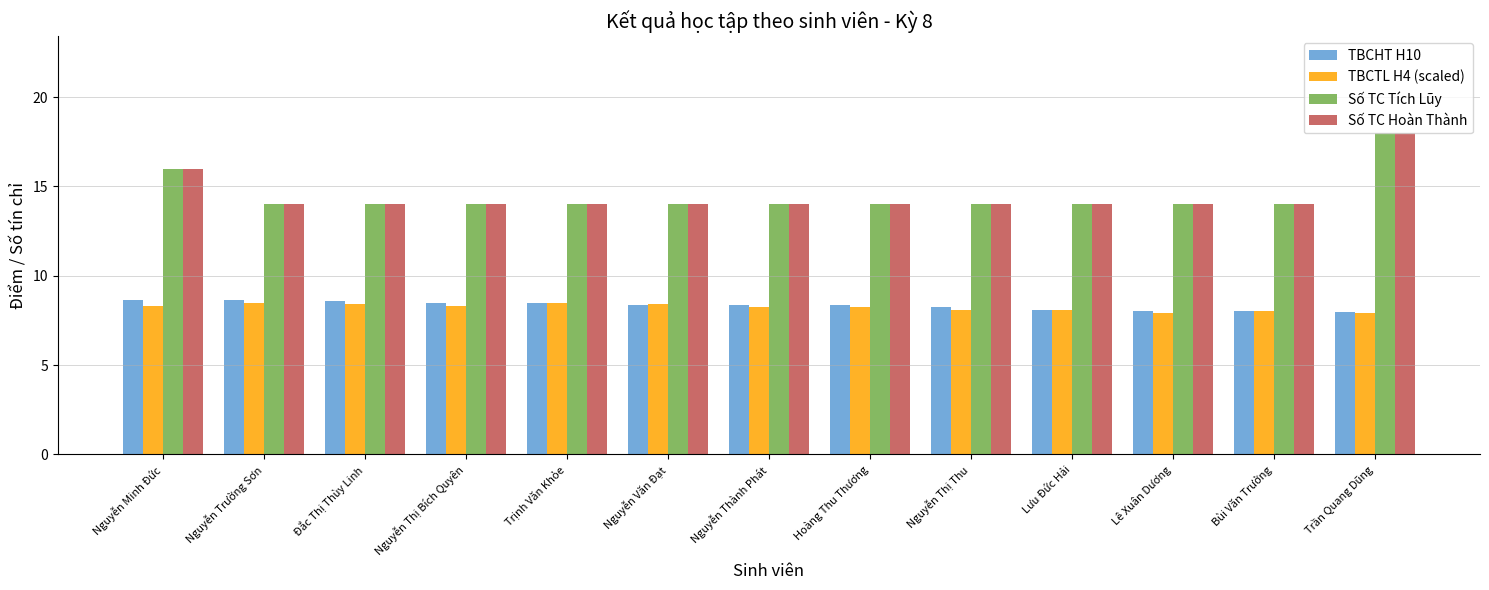

What is the lowest value of the Số TC Hoàn Thành series?

14.0